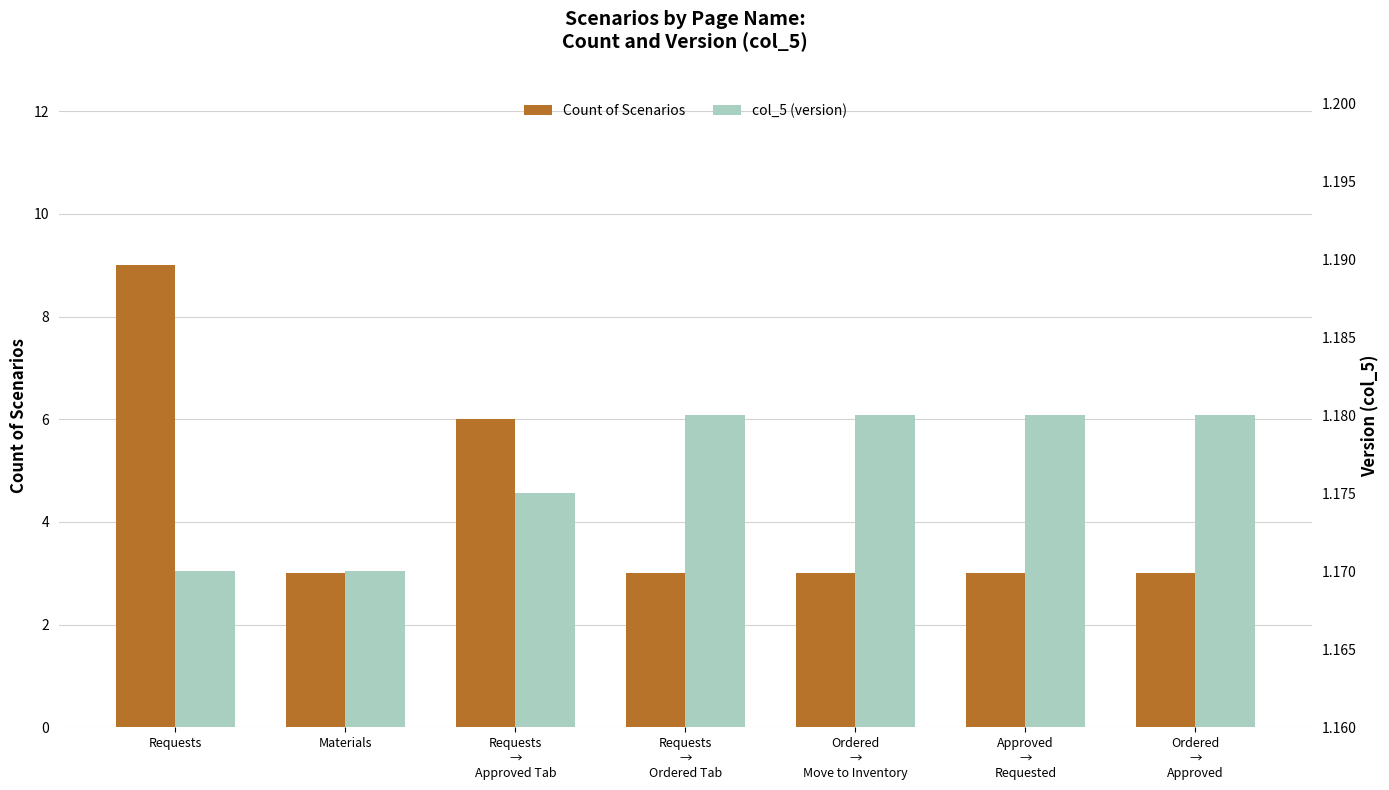

Reading left to right, what are all the values shown in this chart?

Count of Scenarios: Requests=9.0	Materials=3.0	Requests
→
Approved Tab=6.0	Requests
→
Ordered Tab=3.0	Ordered
→
Move to Inventory=3.0	Approved
→
Requested=3.0	Ordered
→
Approved=3.0
col_5 (version): Requests=1.2	Materials=1.2	Requests
→
Approved Tab=1.2	Requests
→
Ordered Tab=1.2	Ordered
→
Move to Inventory=1.2	Approved
→
Requested=1.2	Ordered
→
Approved=1.2